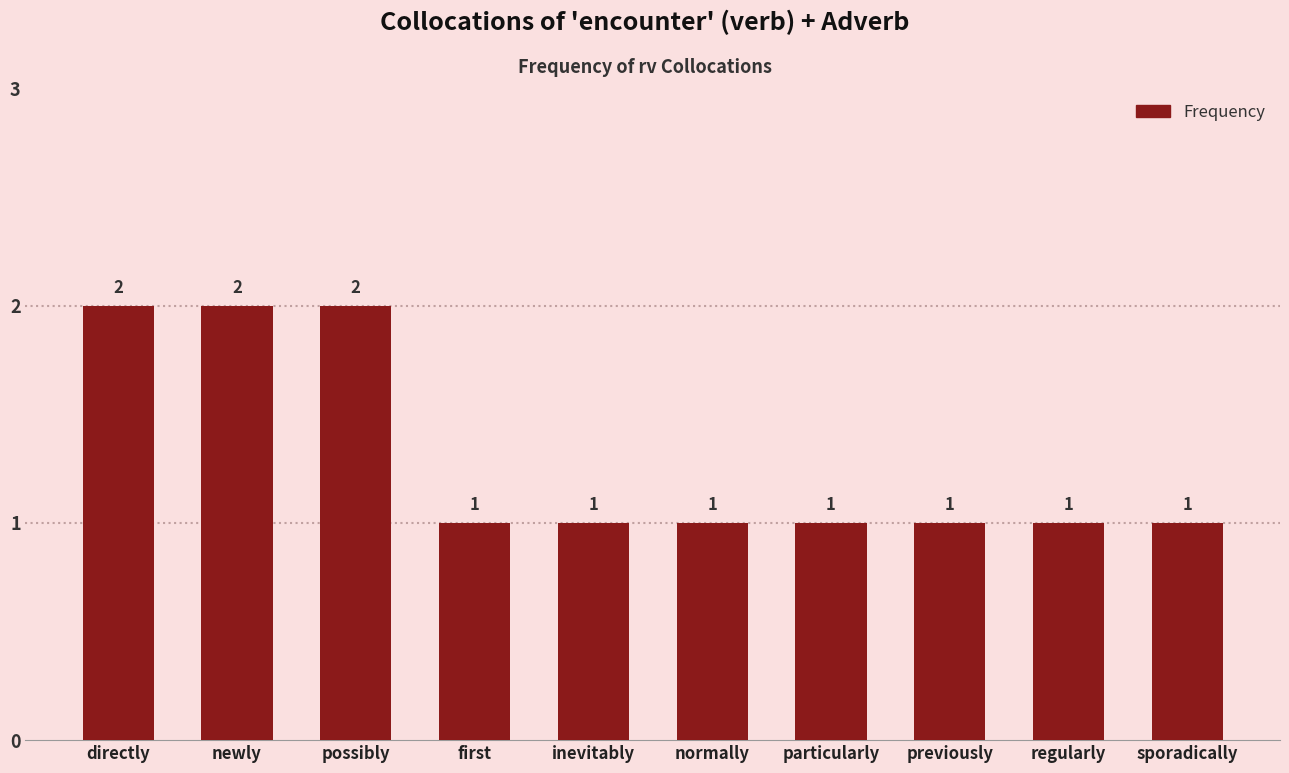

What is the difference between the maximum and minimum values?

1